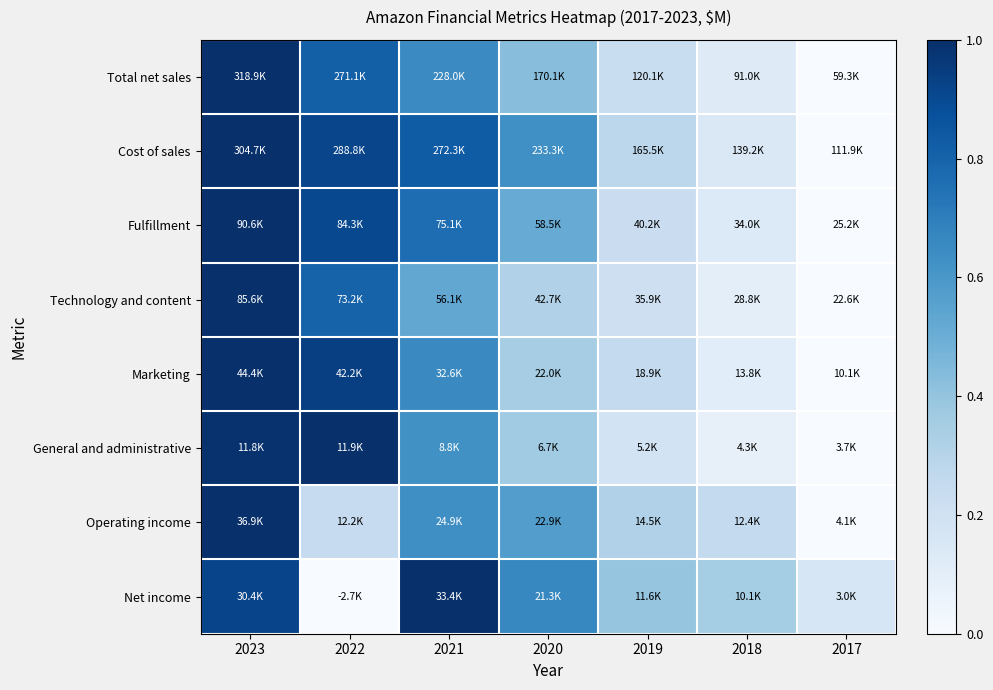

At how many categories does at least one series exceed 0?

7